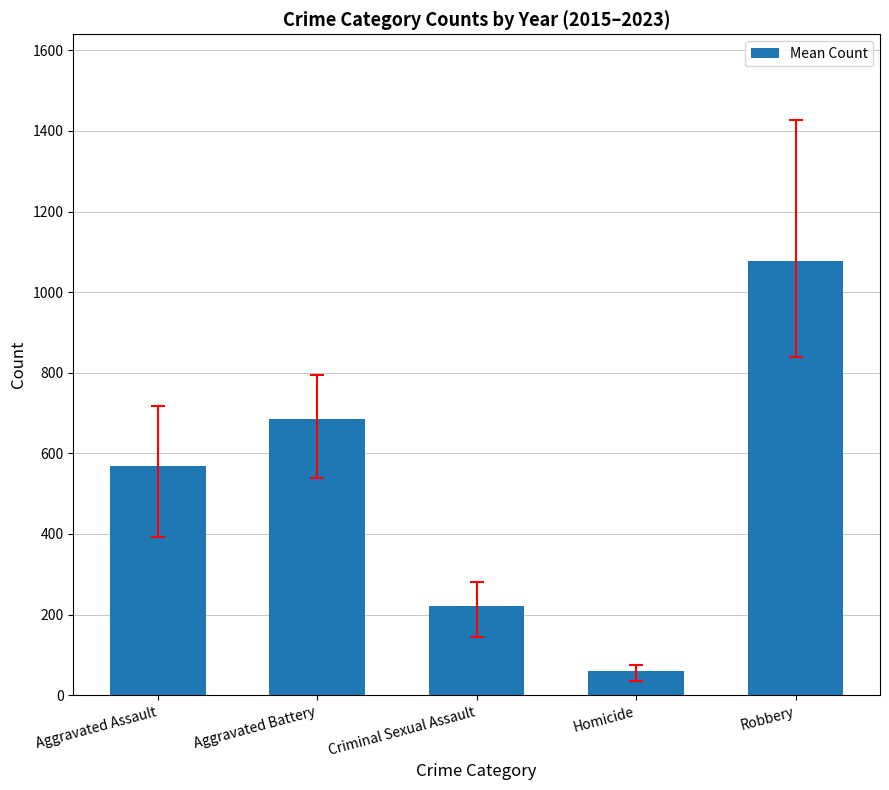

What position from the right is Criminal Sexual Assault?

3